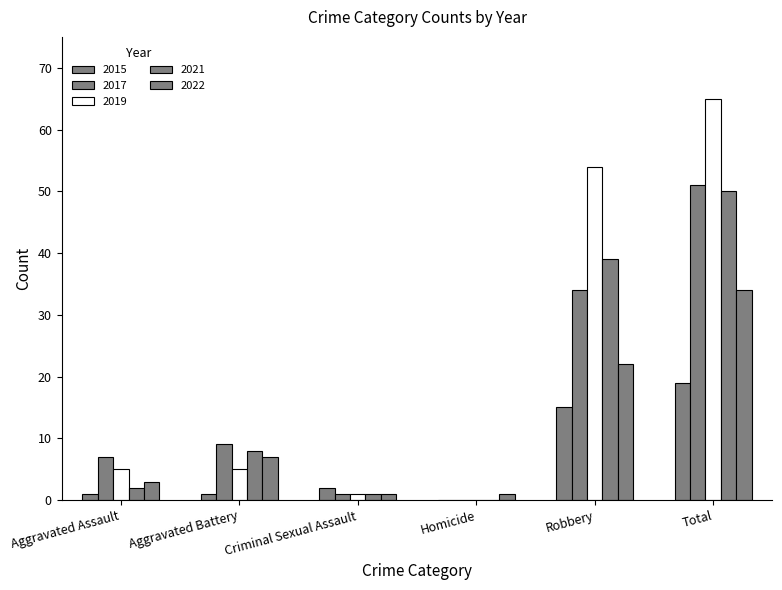

How many groups of bars are there?

6